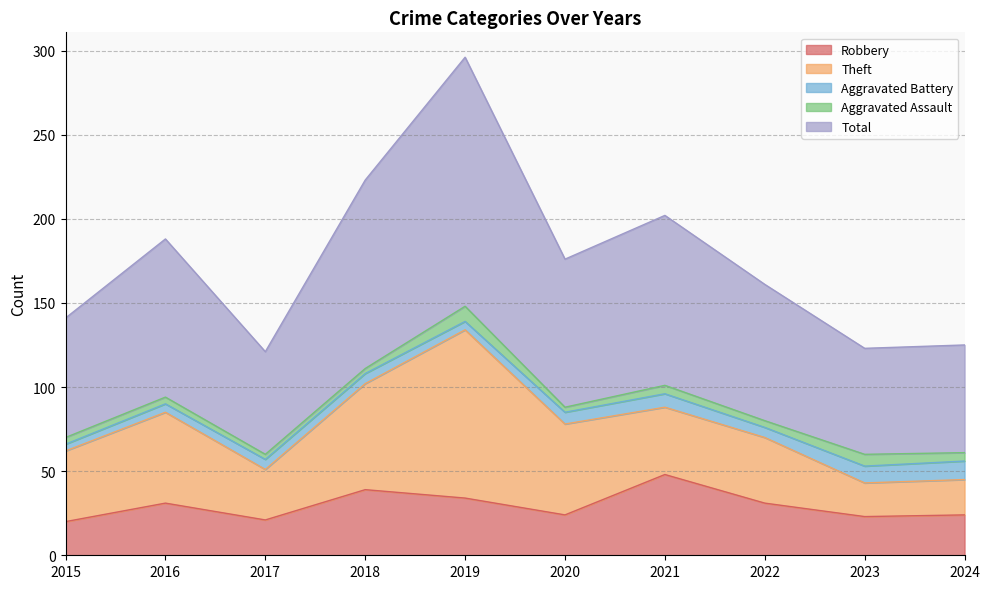

What is the minimum value shown in the chart?

3